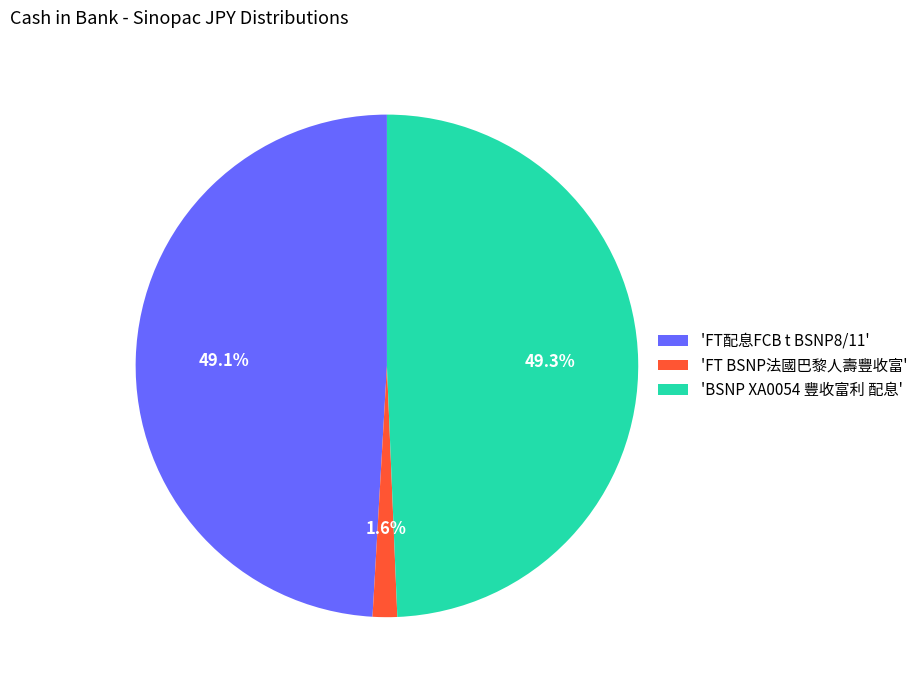

Count the number of slices in the pie.

3